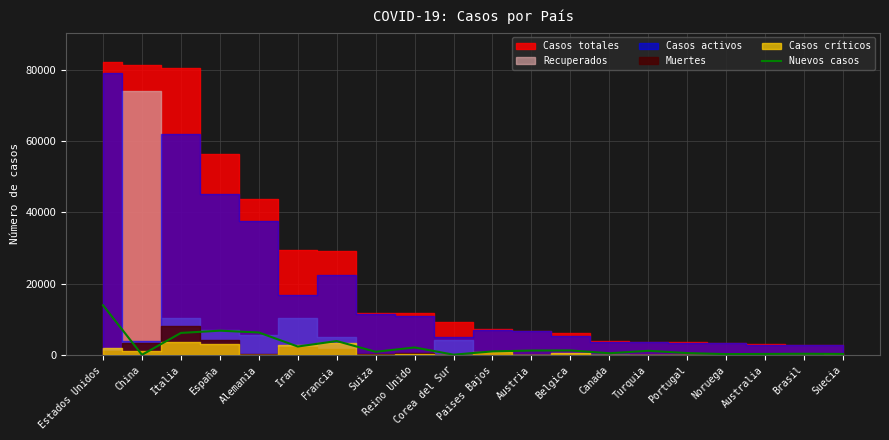

How many points are higher than both their immediate neighbors (excluding endpoints)?

6